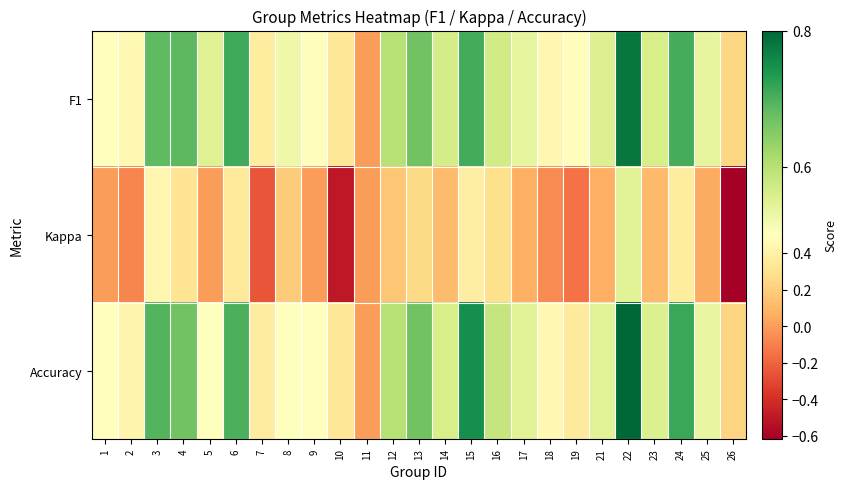

Reading left to right, what are all the values shown in this chart?

F1: 1=0.5	2=0.5	3=0.7	4=0.7	5=0.5	6=0.7	7=0.4	8=0.5	9=0.5	10=0.3	11=0.0	12=0.6	13=0.7	14=0.6	15=0.7	16=0.6	17=0.5	18=0.4	19=0.5	21=0.6	22=0.8	23=0.6	24=0.7	25=0.5	26=0.2
Kappa: 1=0.0	2=-0.1	3=0.4	4=0.3	5=0.0	6=0.3	7=-0.2	8=0.2	9=0.0	10=-0.5	11=0.0	12=0.2	13=0.2	14=0.1	15=0.4	16=0.3	17=0.1	18=-0.1	19=-0.1	21=0.1	22=0.5	23=0.1	24=0.4	25=0.1	26=-0.6
Accuracy: 1=0.5	2=0.4	3=0.7	4=0.7	5=0.5	6=0.7	7=0.4	8=0.5	9=0.5	10=0.3	11=0.0	12=0.6	13=0.7	14=0.6	15=0.8	16=0.6	17=0.5	18=0.5	19=0.4	21=0.5	22=0.8	23=0.6	24=0.7	25=0.5	26=0.2